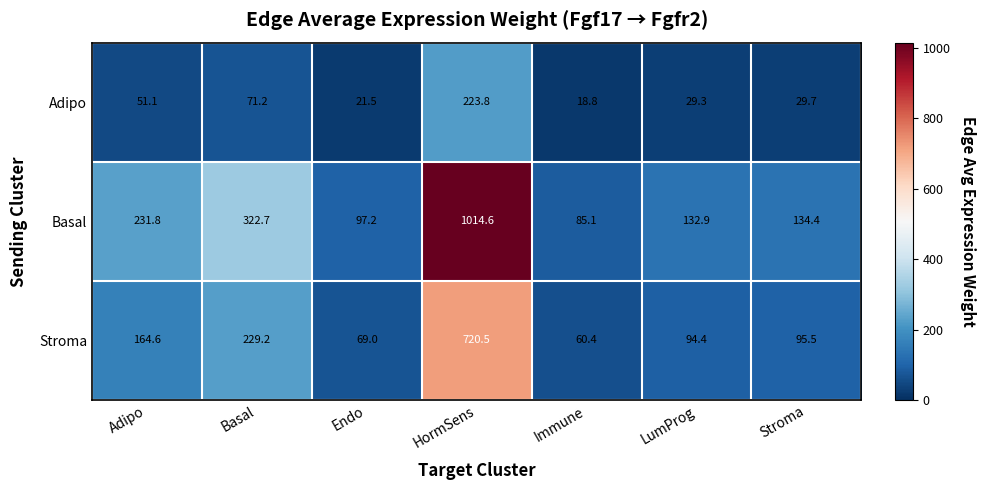

Reading right to left, extract all data points from this chart.

Adipo: 29.7	29.3	18.8	223.8	21.5	71.2	51.1
Basal: 134.4	132.9	85.1	1014.6	97.2	322.7	231.8
Stroma: 95.5	94.4	60.4	720.5	69.0	229.2	164.6